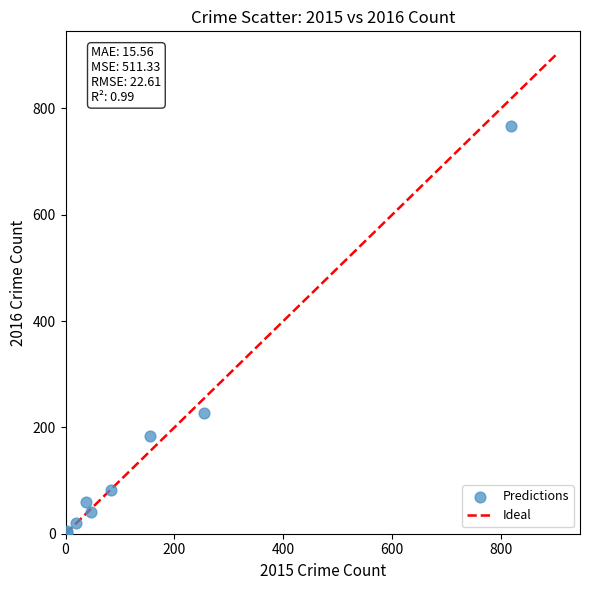

What Y value in the scatter plot is closest to 384?

227